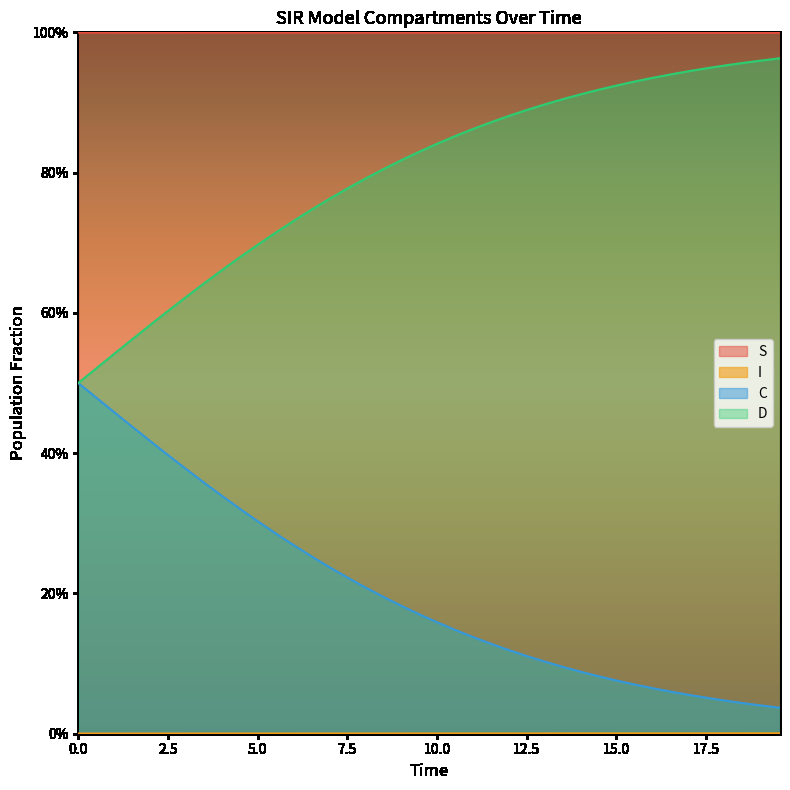

How many distinct data groups are displayed?

4